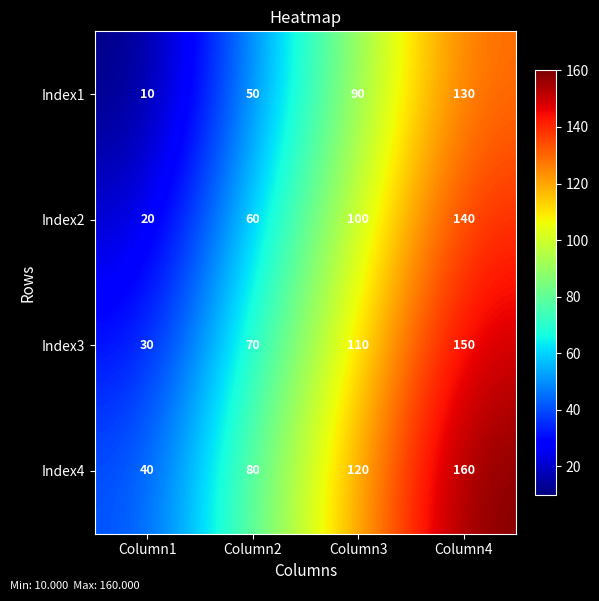

What is the total value across all series at Column2?

260